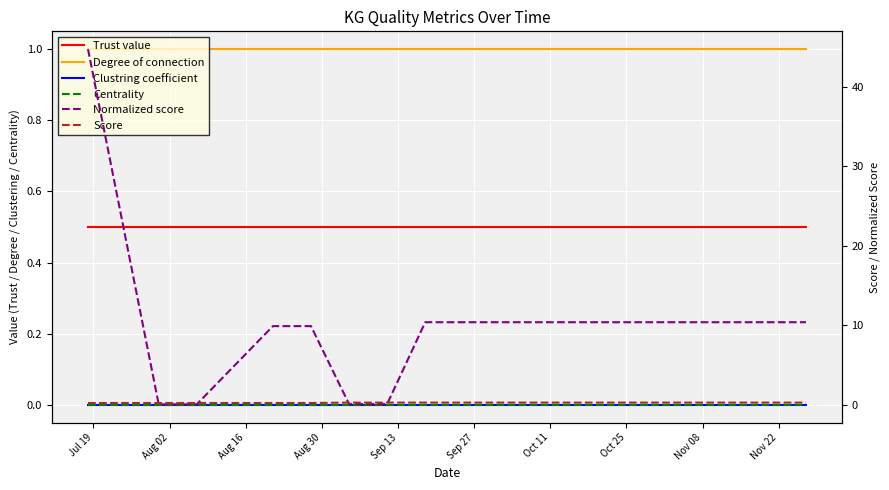

Where does the Normalized score series first go above 10?

Jul 19